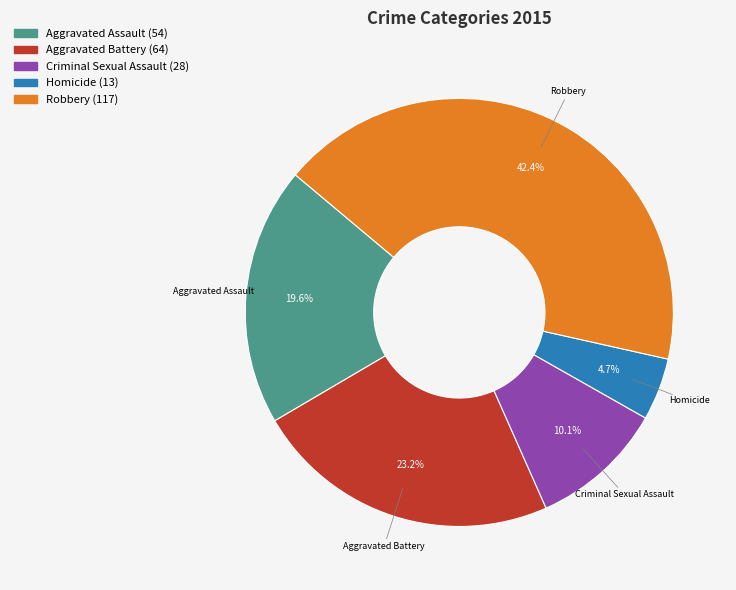

The Homicide slice represents 5% of the pie. True or false?

True